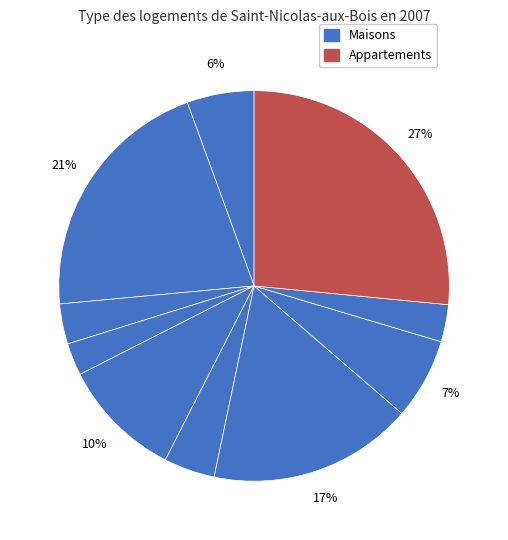

Is there a majority slice in this chart?

No